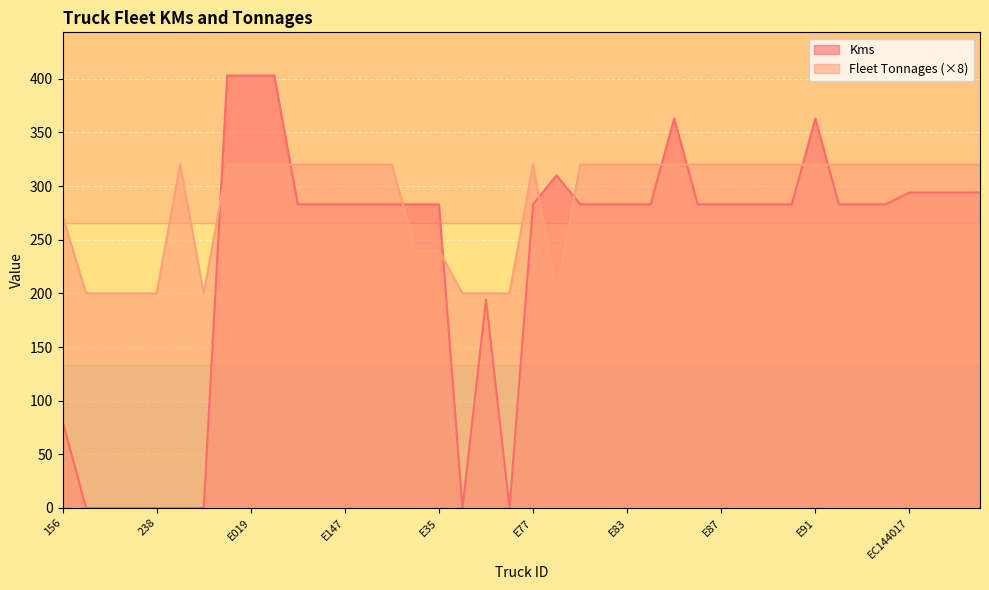

What is the sum of the Kms values at E96 and E91?

646